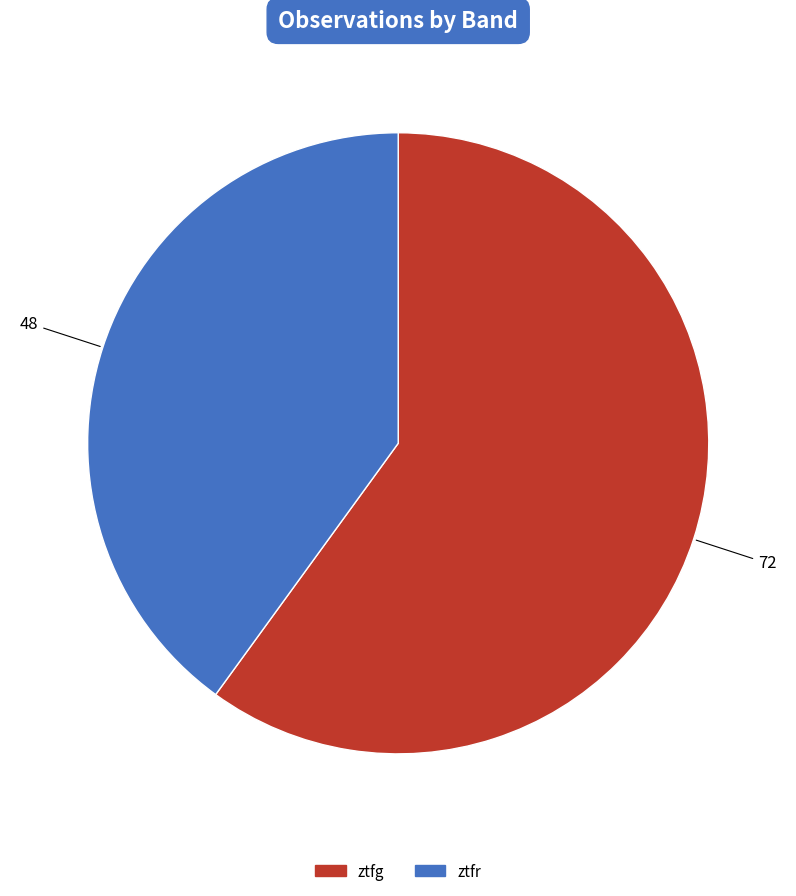

Is the sum of ztfg and ztfr greater than half?

Yes